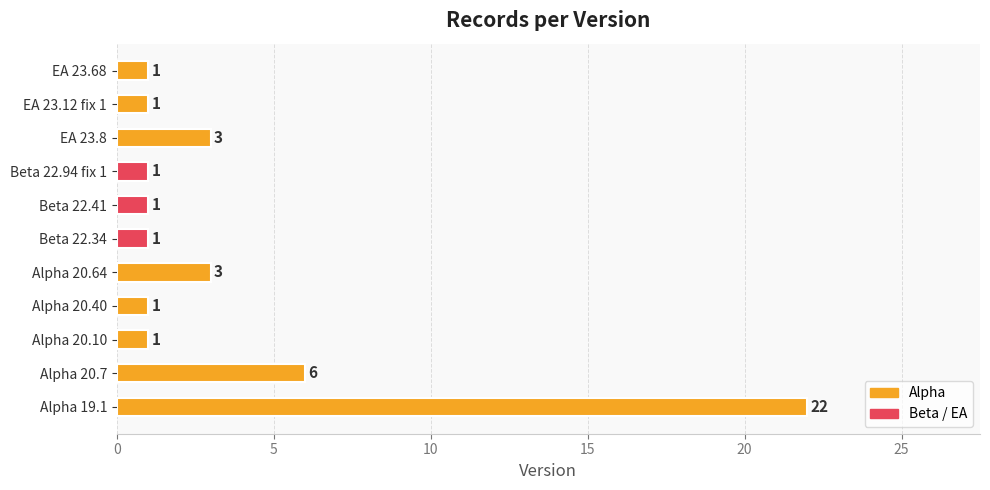

What is the greatest value displayed?

22